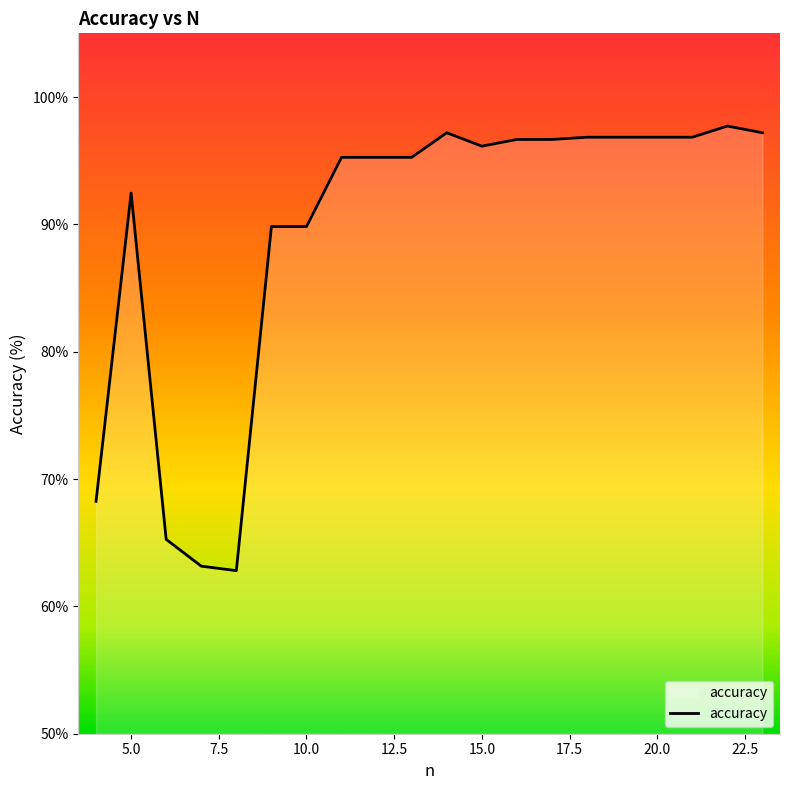

What is the minimum value shown in the chart?

62.8